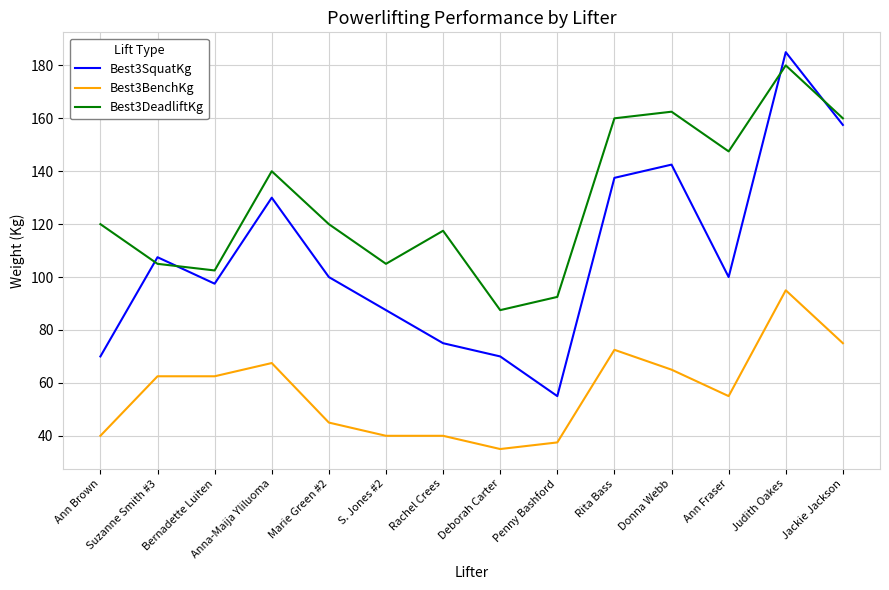

Reading right to left, extract all data points from this chart.

Best3SquatKg: Jackie Jackson=157.5	Judith Oakes=185.0	Ann Fraser=100.0	Donna Webb=142.5	Rita Bass=137.5	Penny Bashford=55.0	Deborah Carter=70.0	Rachel Crees=75.0	S. Jones #2=87.5	Marie Green #2=100.0	Anna-Maija Yliluoma=130.0	Bernadette Luiten=97.5	Suzanne Smith #3=107.5	Ann Brown=70.0
Best3BenchKg: Jackie Jackson=75.0	Judith Oakes=95.0	Ann Fraser=55.0	Donna Webb=65.0	Rita Bass=72.5	Penny Bashford=37.5	Deborah Carter=35.0	Rachel Crees=40.0	S. Jones #2=40.0	Marie Green #2=45.0	Anna-Maija Yliluoma=67.5	Bernadette Luiten=62.5	Suzanne Smith #3=62.5	Ann Brown=40.0
Best3DeadliftKg: Jackie Jackson=160.0	Judith Oakes=180.0	Ann Fraser=147.5	Donna Webb=162.5	Rita Bass=160.0	Penny Bashford=92.5	Deborah Carter=87.5	Rachel Crees=117.5	S. Jones #2=105.0	Marie Green #2=120.0	Anna-Maija Yliluoma=140.0	Bernadette Luiten=102.5	Suzanne Smith #3=105.0	Ann Brown=120.0